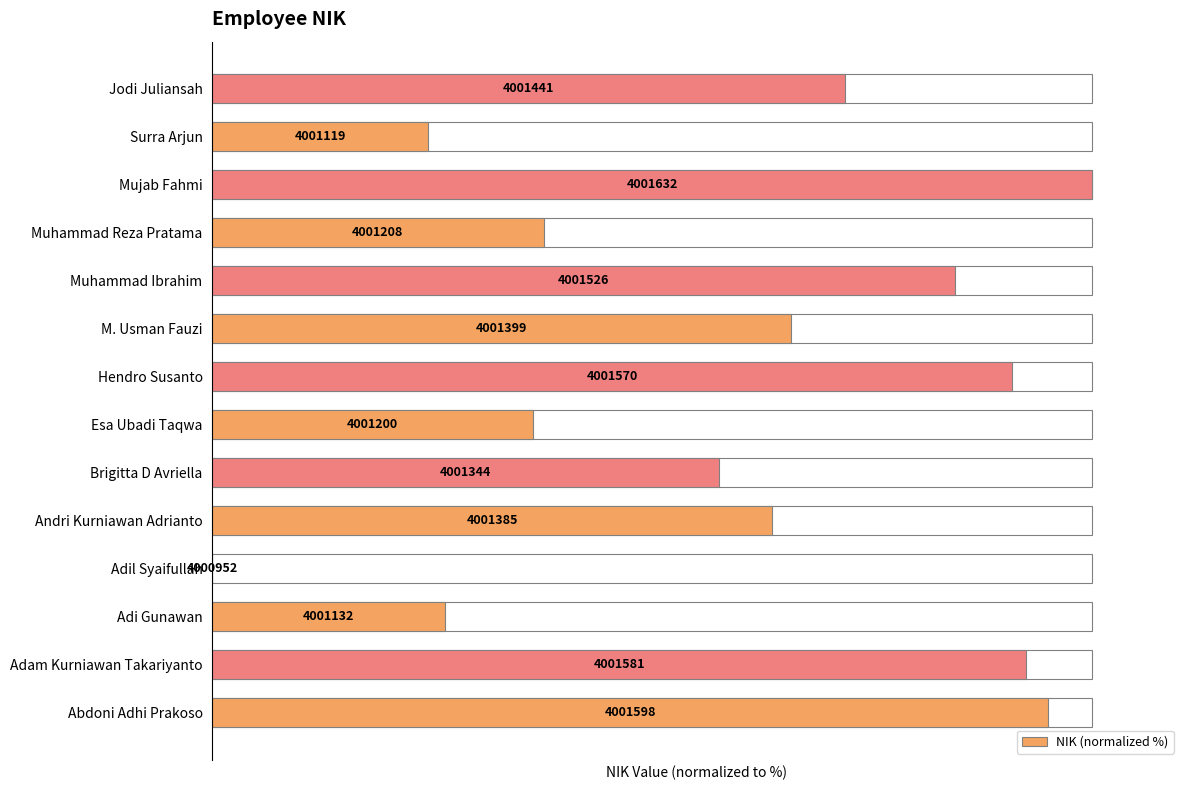

Reading right to left, extract all data points from this chart.

13=71.9	12=24.6	11=100.0	10=37.6	9=84.4	8=65.7	7=90.9	6=36.5	5=57.6	4=63.7	3=0.0	2=26.5	1=92.5	0=95.0